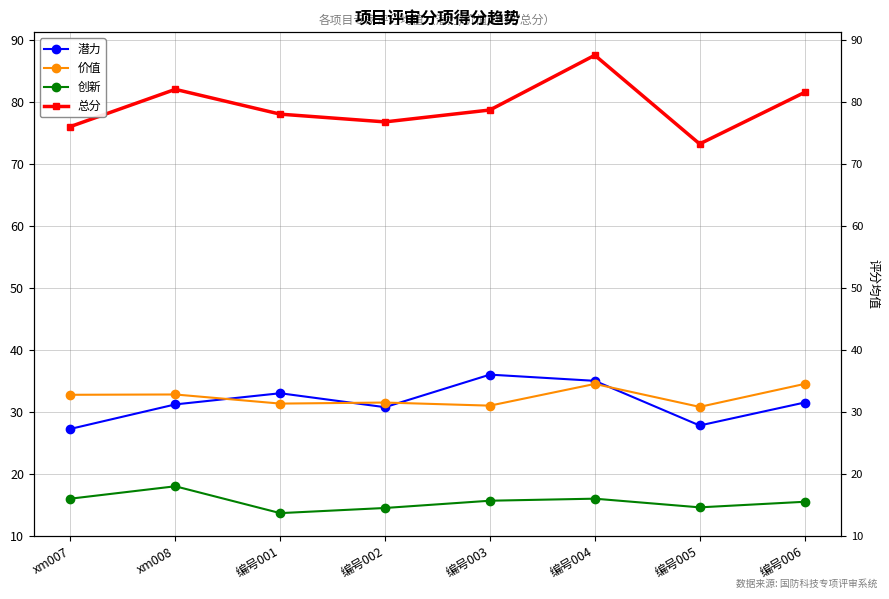

Read the 潜力 value at 编号003.

36.0